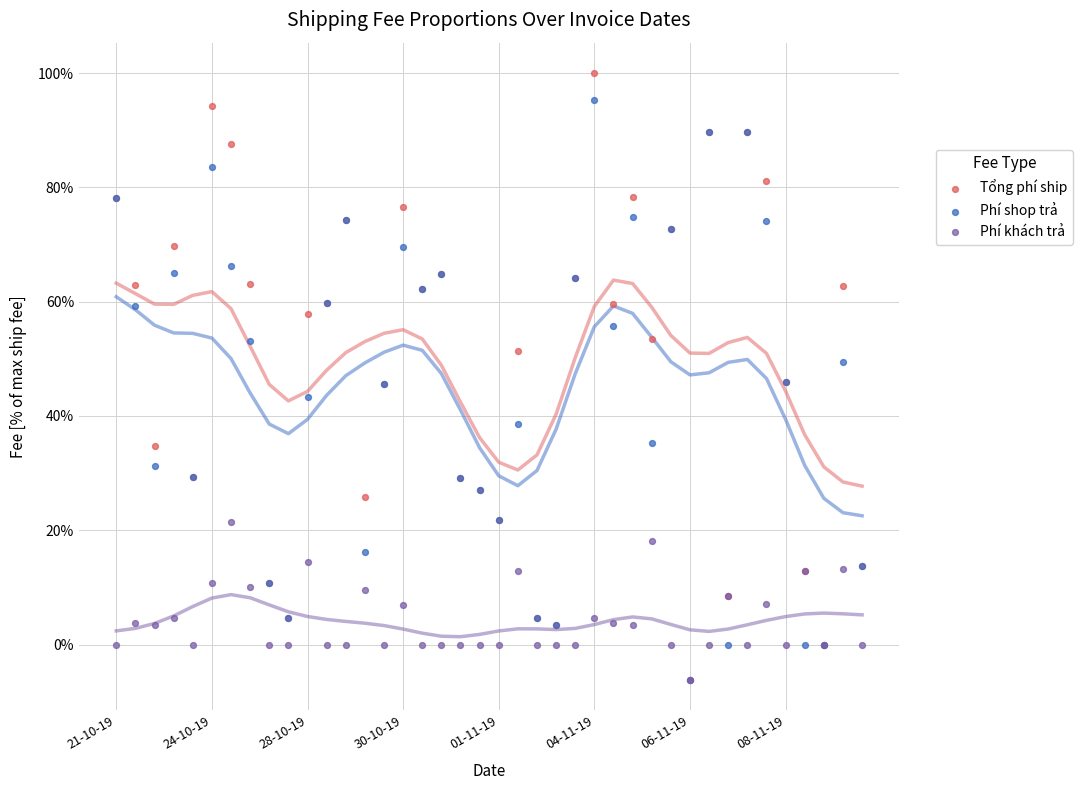

What are all the series names shown in the legend?

Tổng phí ship, Phí shop trả, Phí khách trả